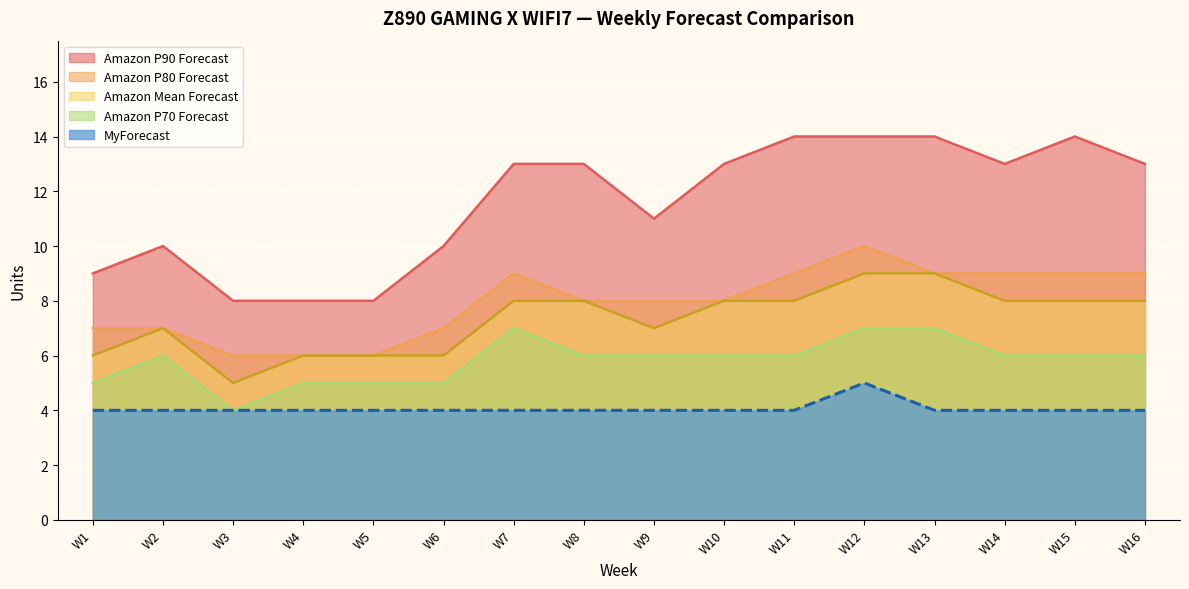

In Amazon P70 Forecast, how many points are lower than both neighbors (excluding endpoints)?

1